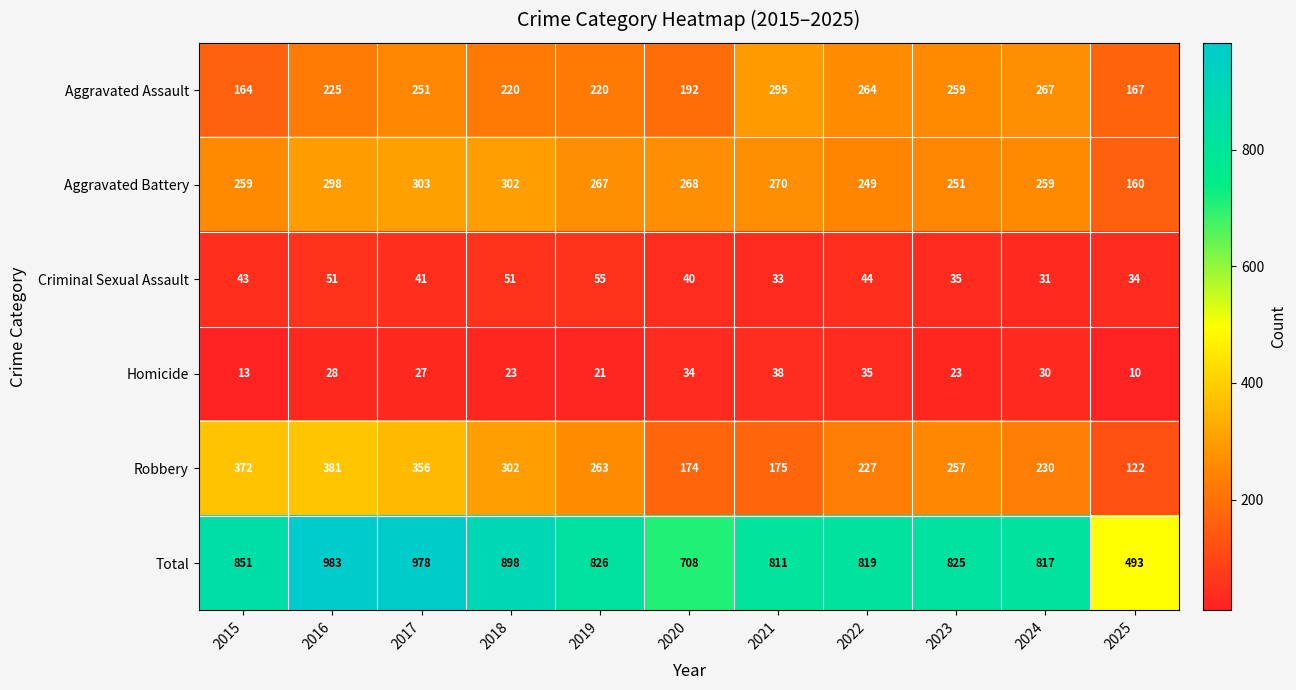

Rank the series by their maximum value, from highest to lowest.

Total, Robbery, Aggravated Battery, Aggravated Assault, Criminal Sexual Assault, Homicide